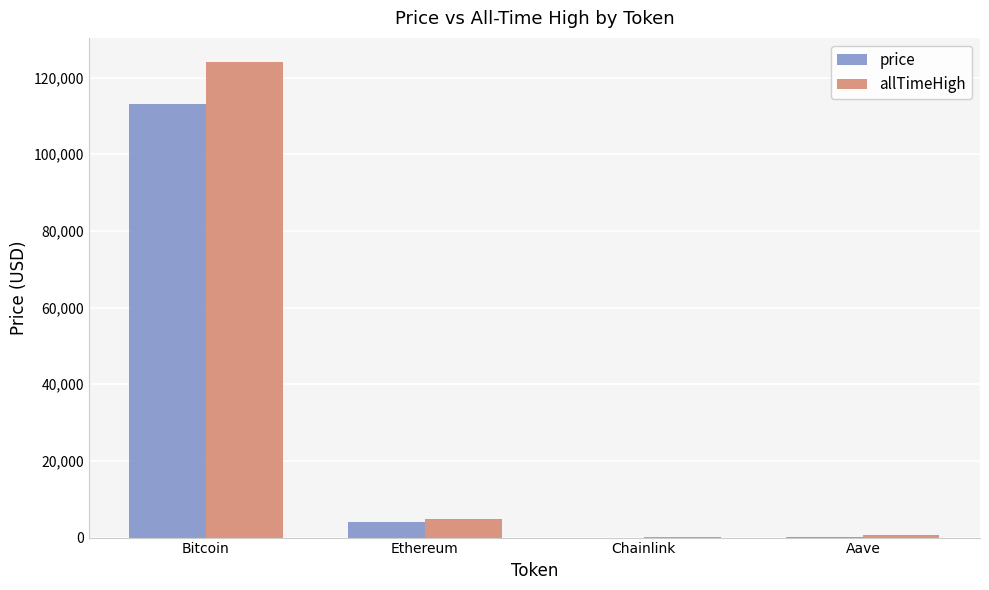

The allTimeHigh series shows 216730.2 at Bitcoin. True or false?

False